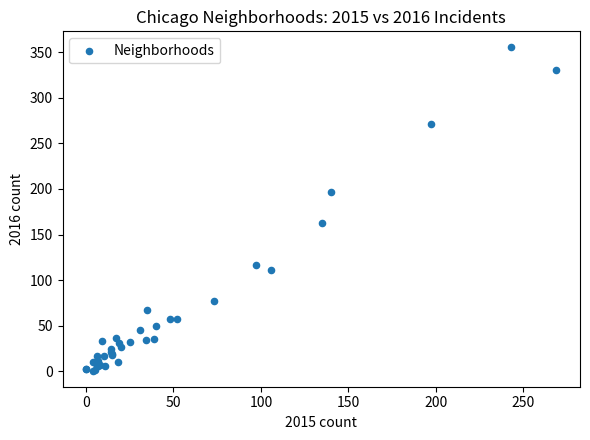

What Y value in the scatter plot is closest to 178?

163